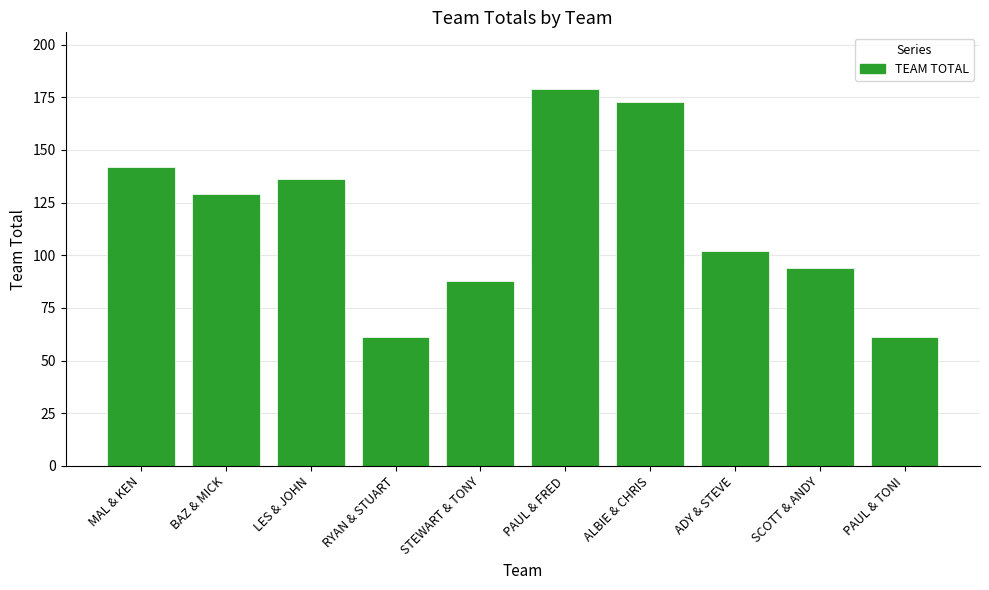

What is the change in value from LES & JOHN to PAUL & TONI?

-75